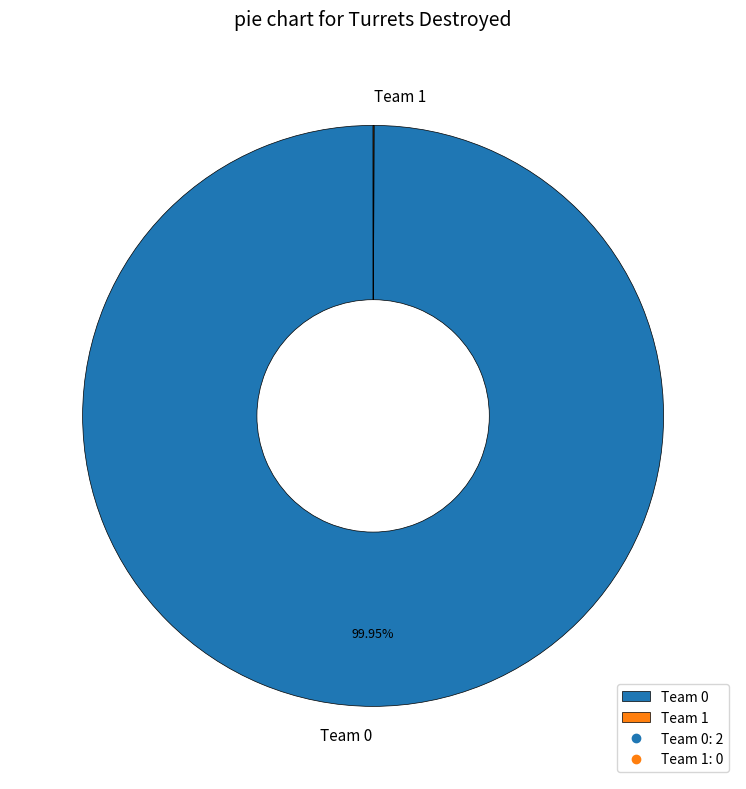

To the nearest percent, what is the difference between the largest and smallest slice percentages?

100%